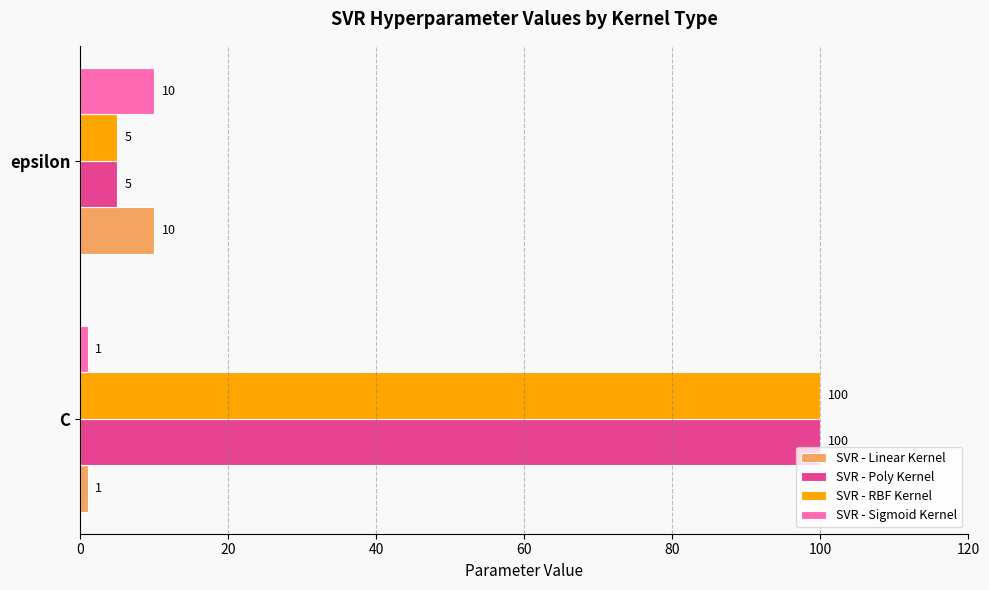

At which label is SVR - Linear Kernel closest to 5?

C